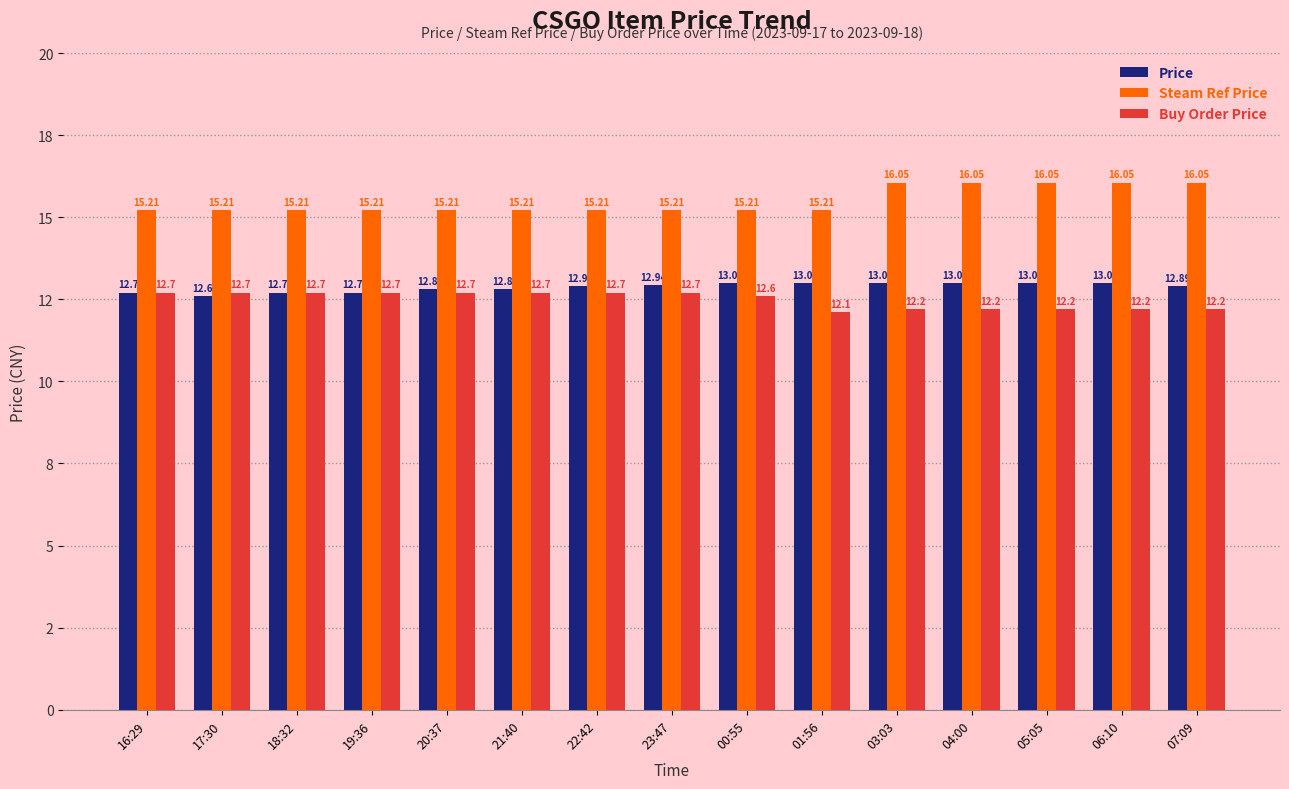

What are all the series names shown in the legend?

Price, Steam Ref Price, Buy Order Price